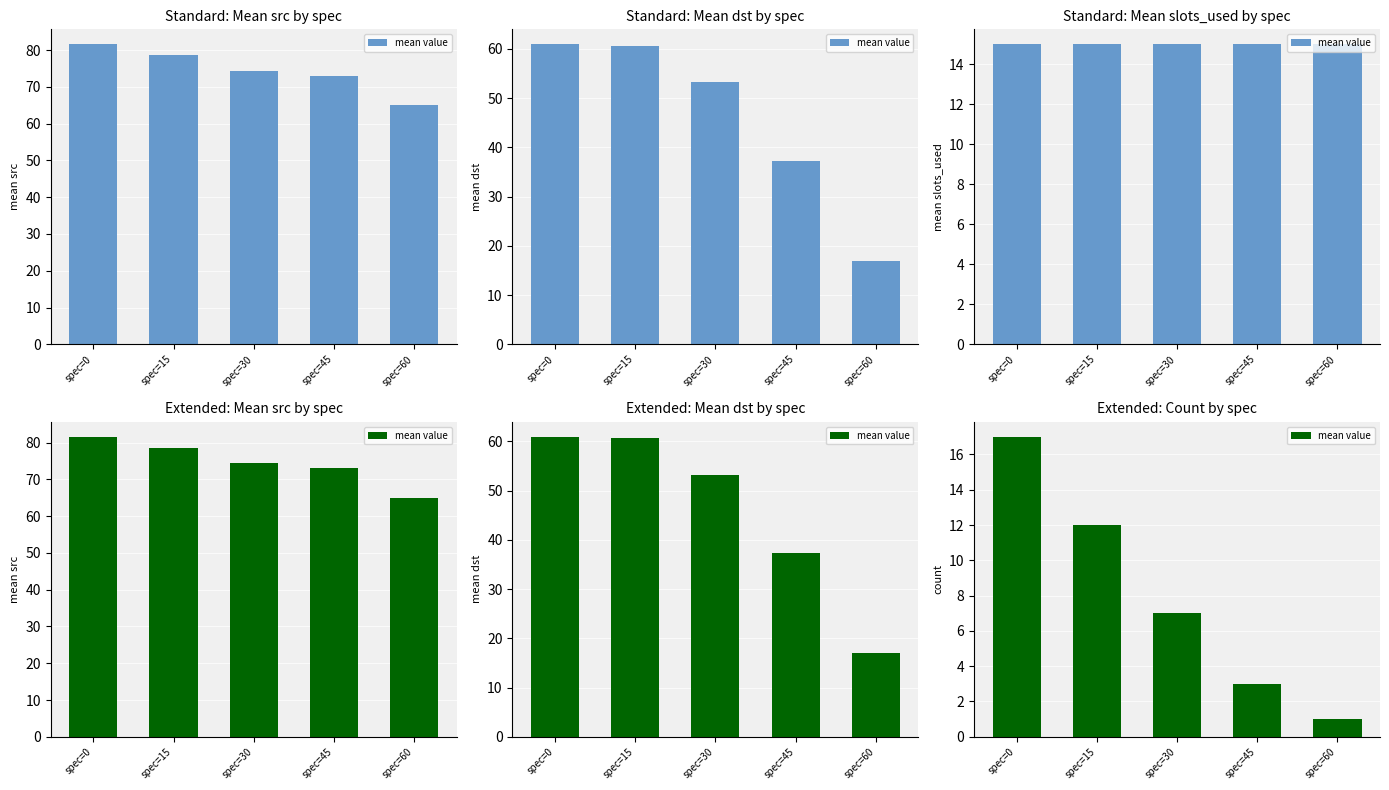

Rank the categories by value from highest to lowest.

spec=0, spec=15, spec=30, spec=45, spec=60